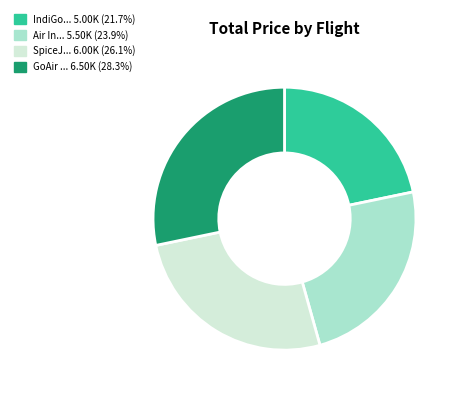

Is there a majority slice in this chart?

No